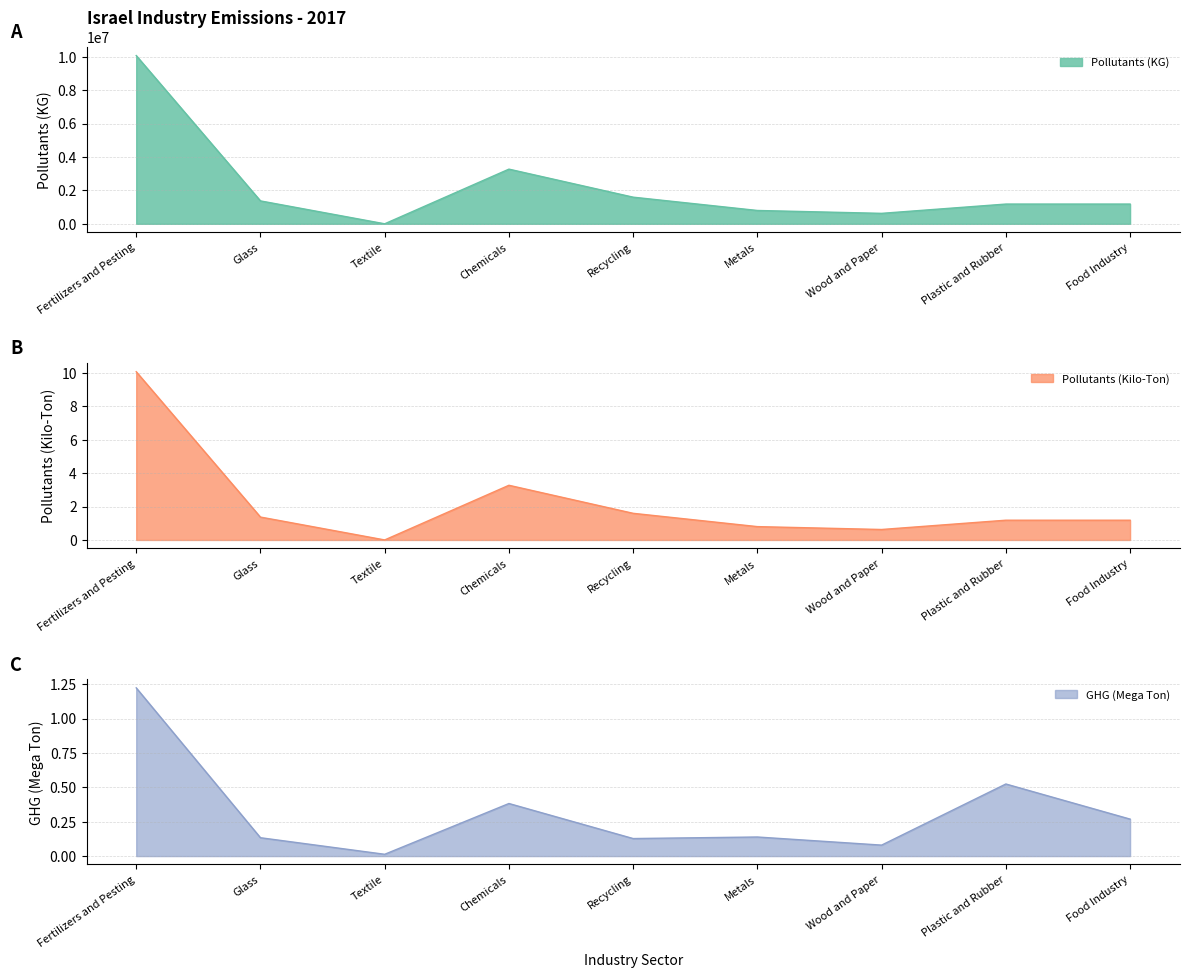

Which has a higher value, Wood and Paper or Fertilizers and Pesting?

Fertilizers and Pesting